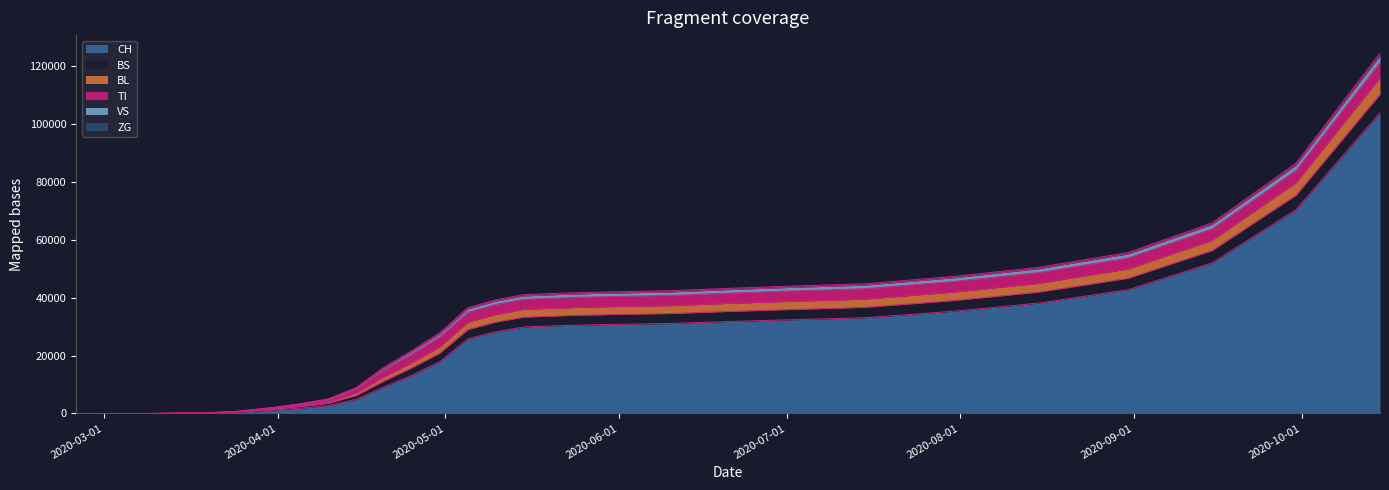

How many data points does each series have?

30